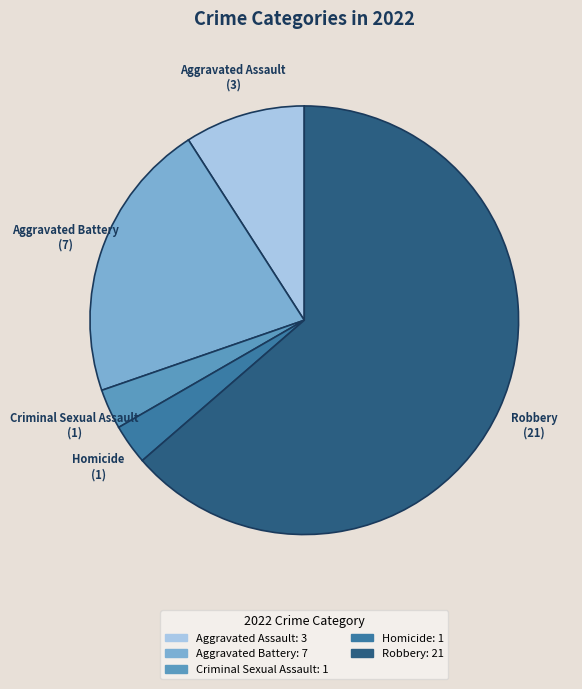

Approximately how many times larger is the value at Aggravated Assault compared to Homicide?

3.0